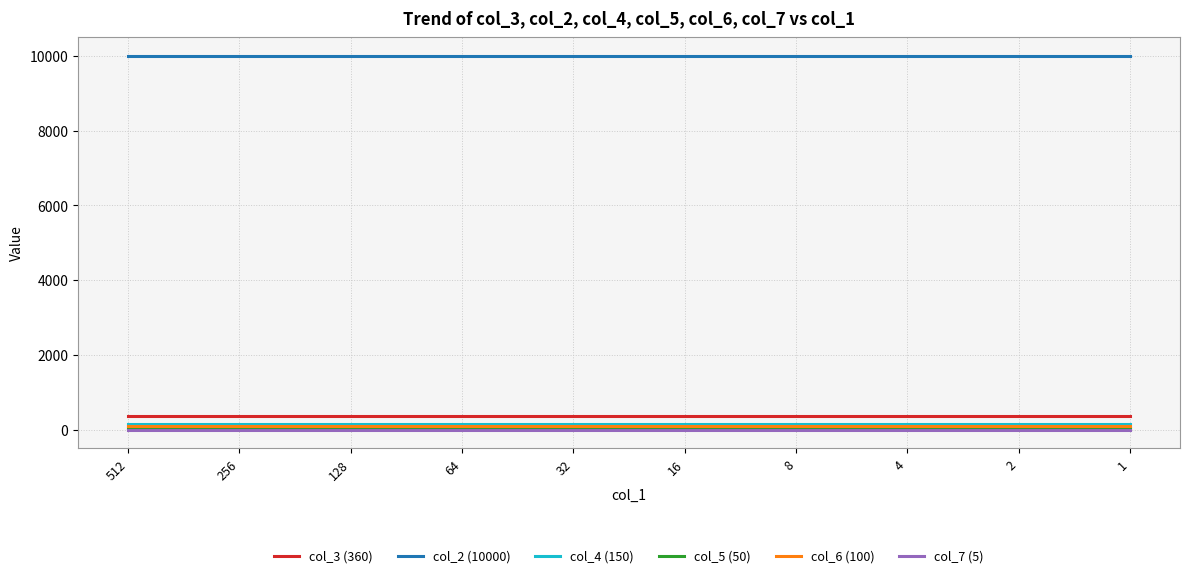

True or false: col_5 (50) and col_4 (150) intersect in this chart.

False